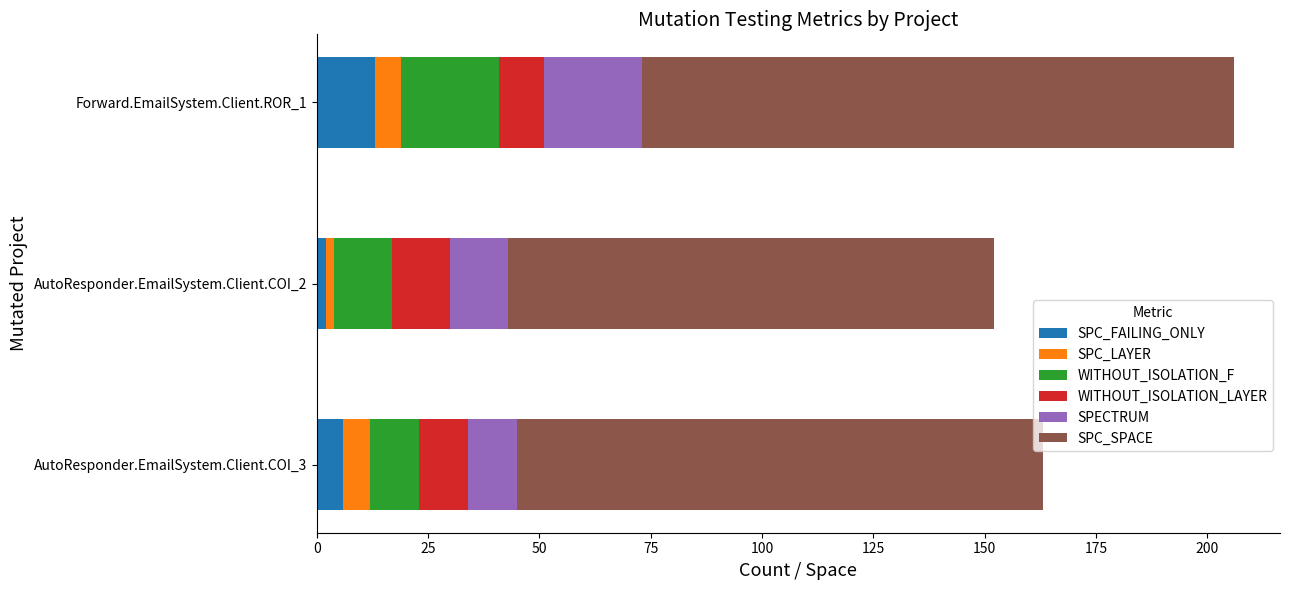

At which category is the sum across all series the highest?

Forward.EmailSystem.Client.ROR_1